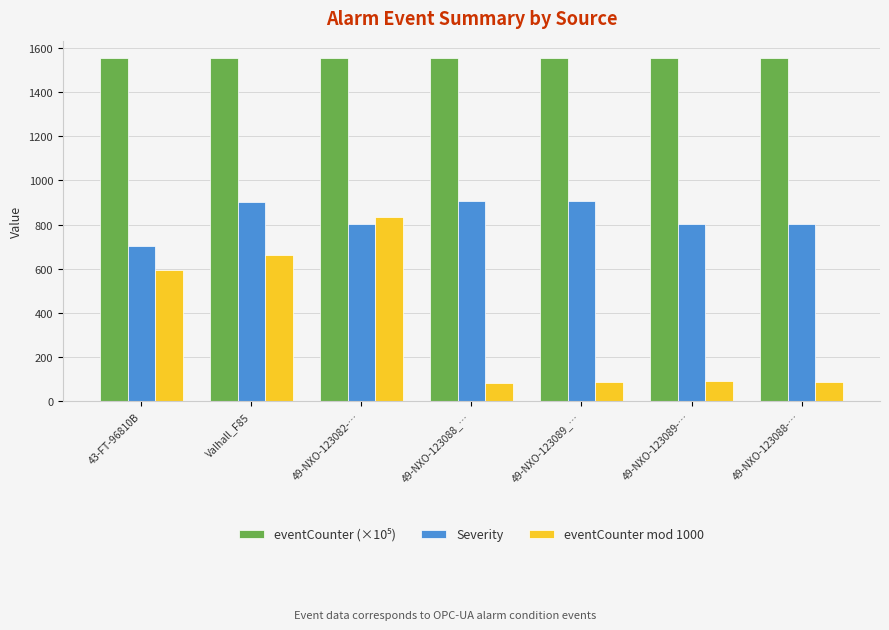

How many bars are there in total?

21